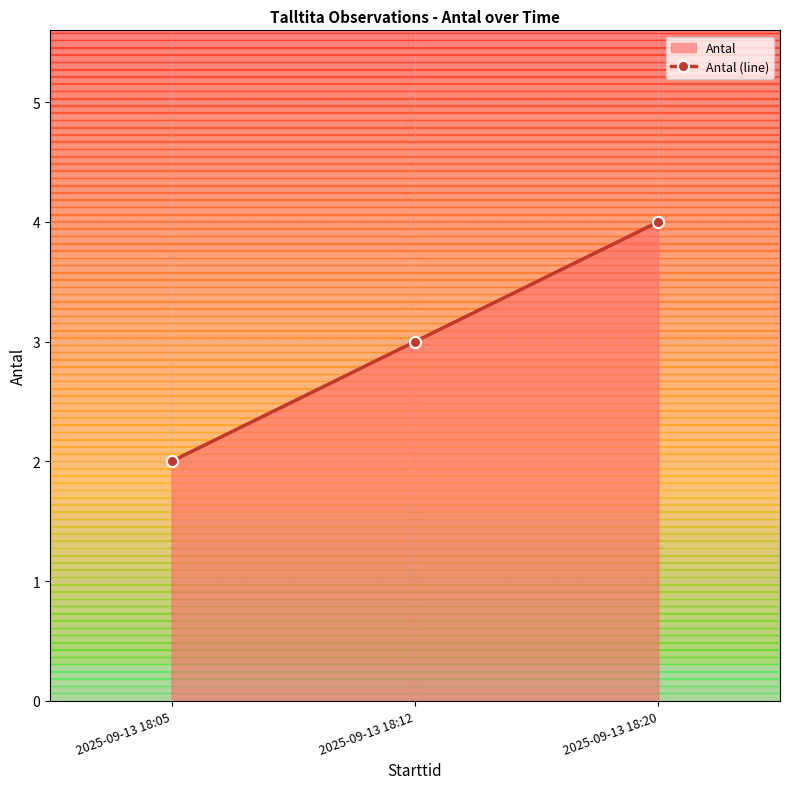

Reading right to left, list all the values displayed in this chart.

2025-09-13 18:20=4	2025-09-13 18:12=3	2025-09-13 18:05=2